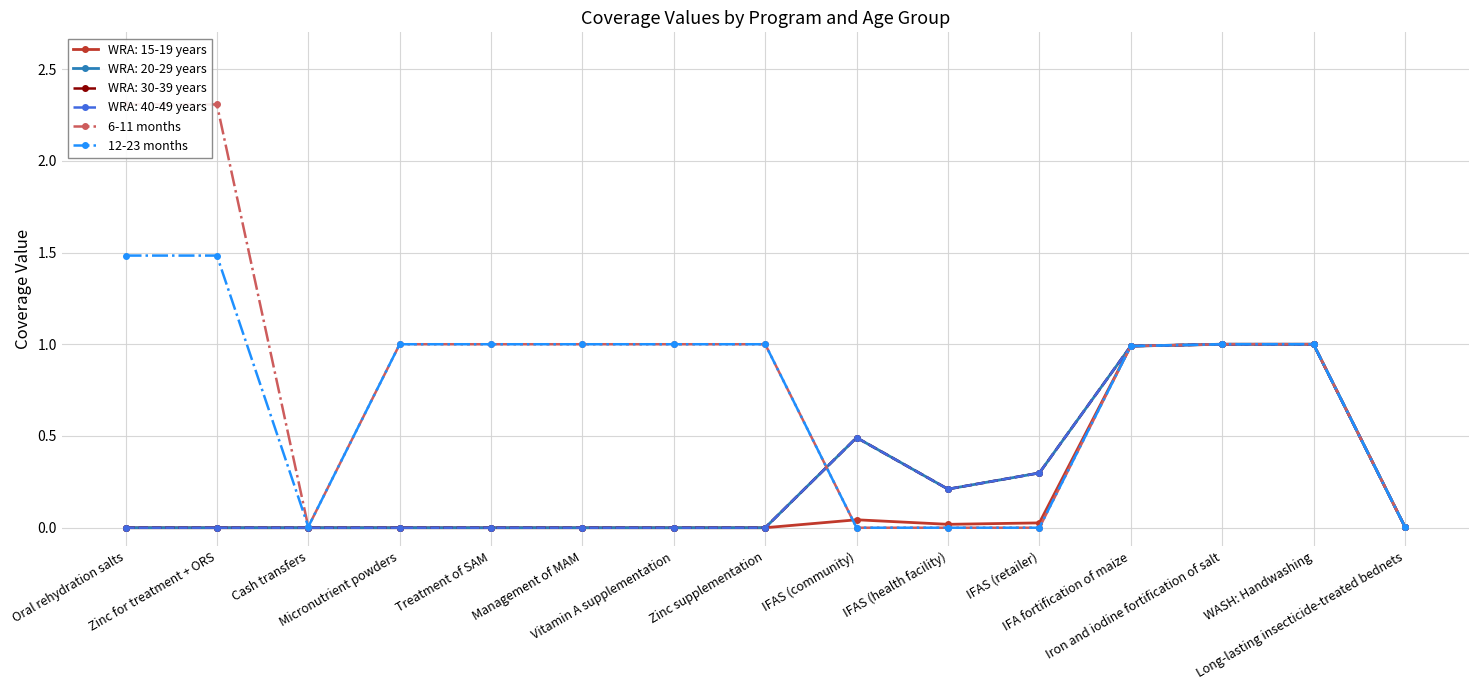

At which category is the sum across all series the highest?

Oral rehydration salts